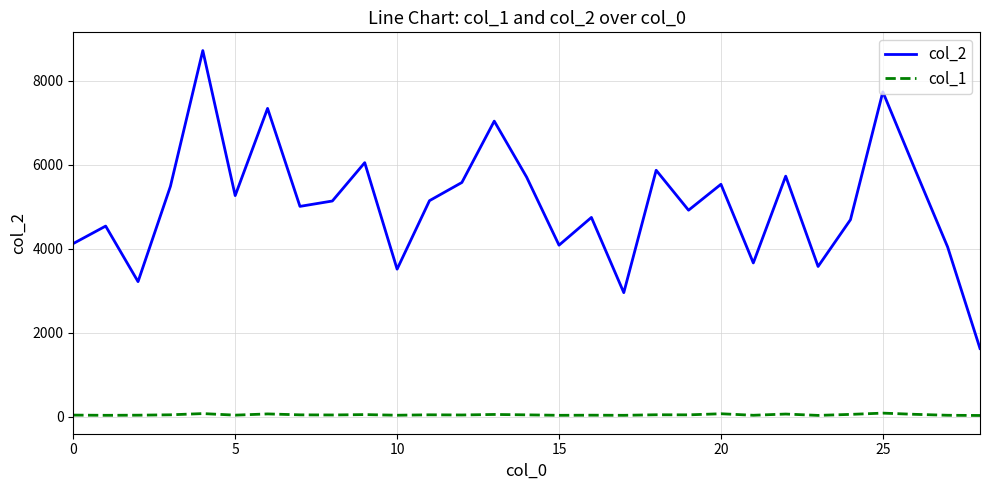

Rank the series by their maximum value, from highest to lowest.

col_2, col_1